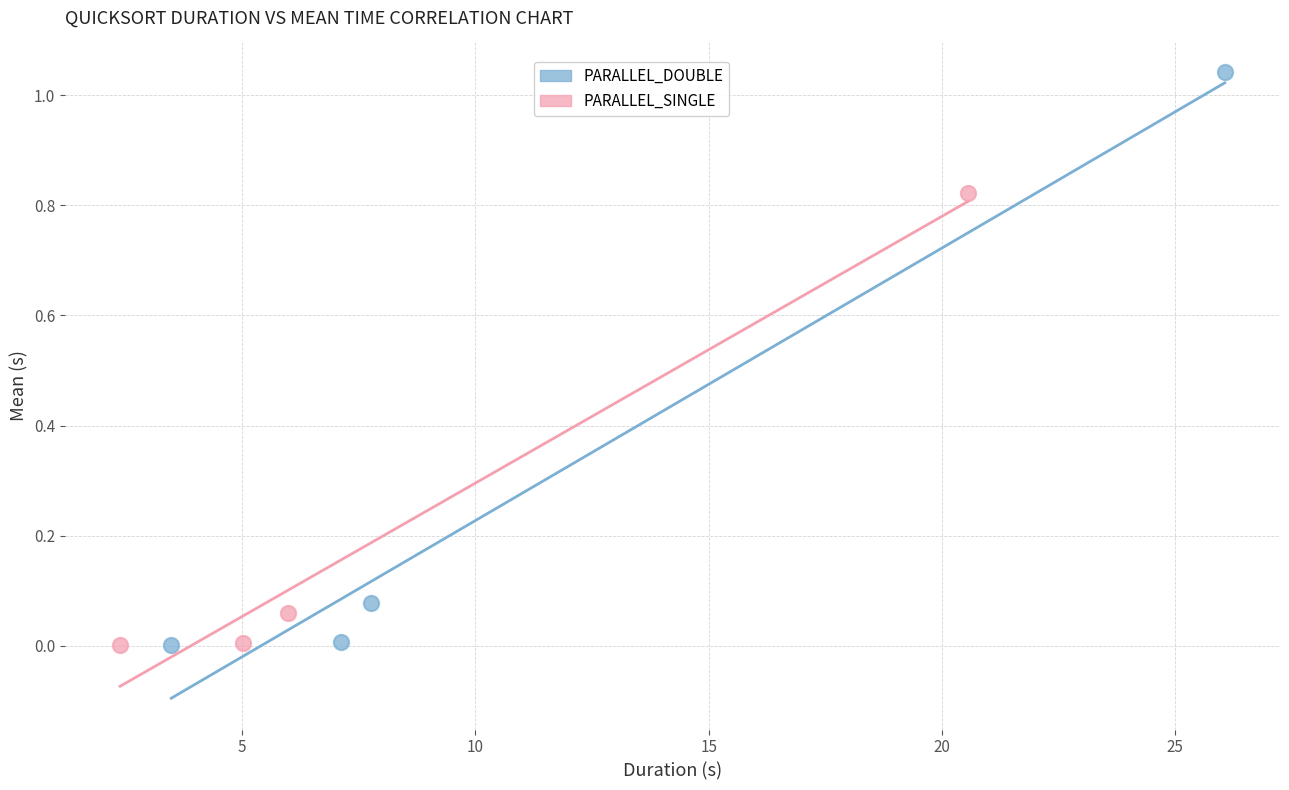

Which series contains the highest Y value?

PARALLEL_DOUBLE